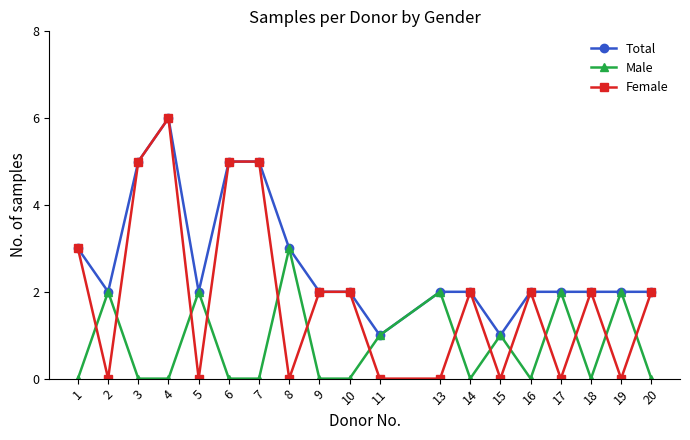

How many series are shown in this chart?

3